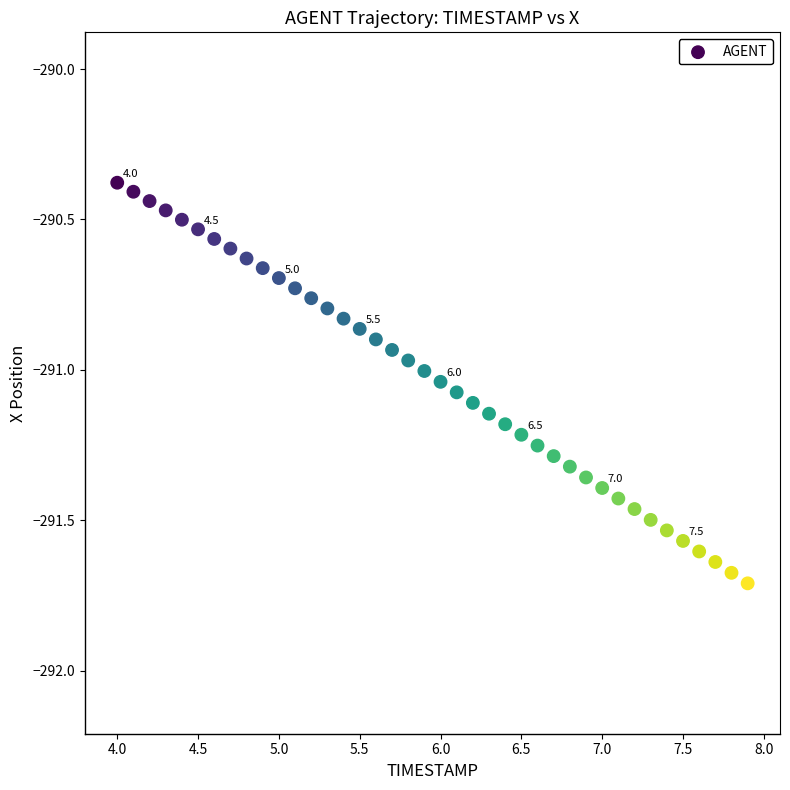

What is the range of X values (max minus min)?

3.9